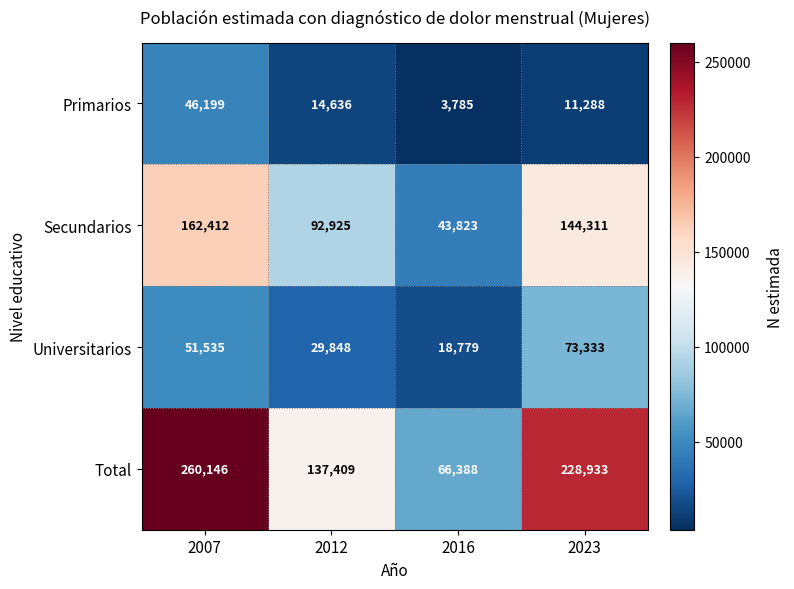

At 2007, list the series in order from smallest to largest.

Primarios, Universitarios, Secundarios, Total